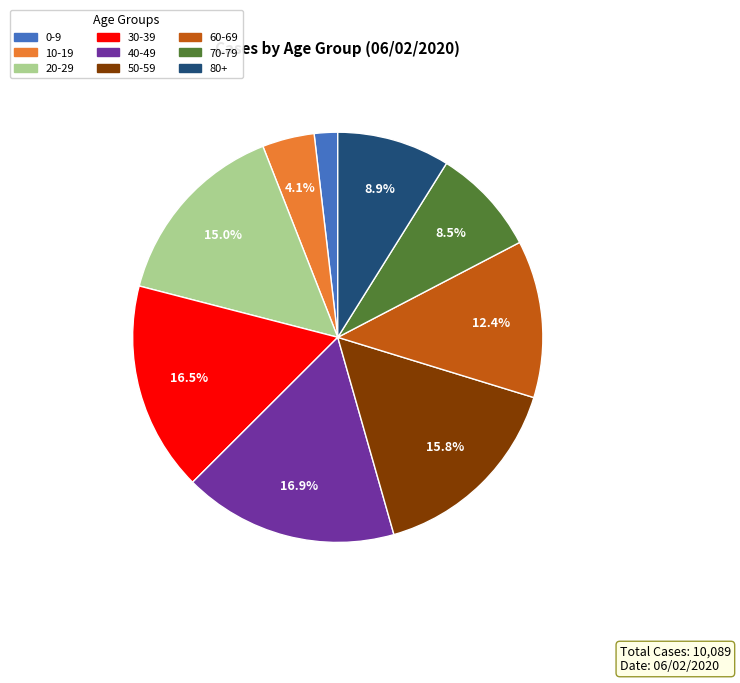

Do 70-79 and 80+ together represent more than half of the pie?

No